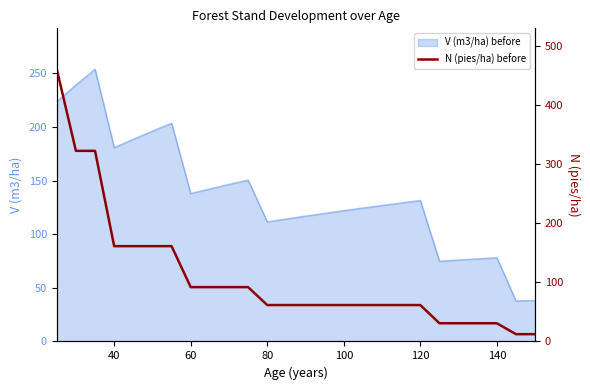

What is the greatest value displayed?

461.2